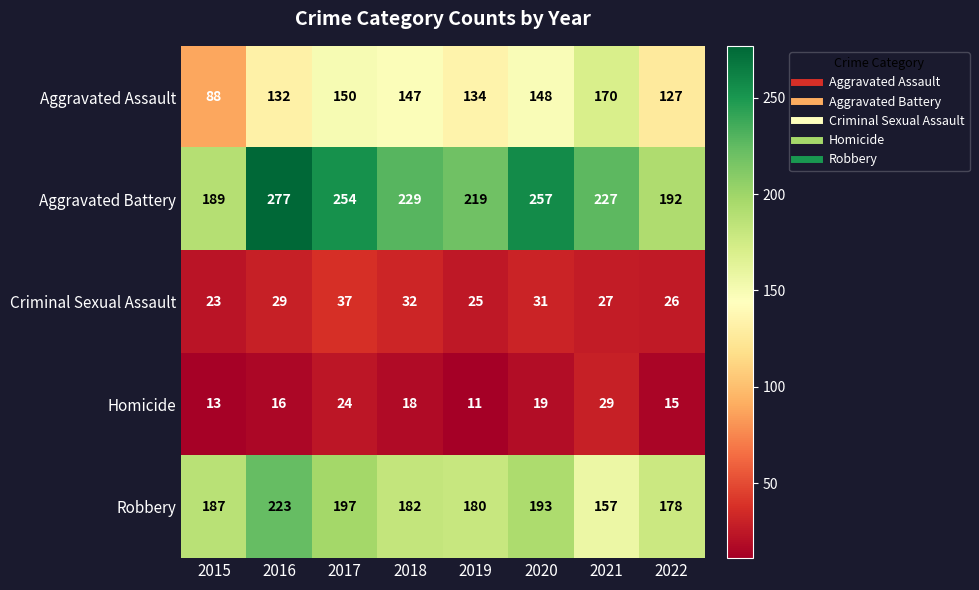

How many distinct data groups are displayed?

5